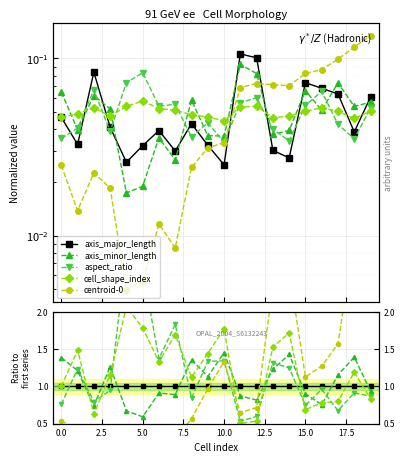

The value of axis_major_length at 5.0 is 1.4. True or false?

False